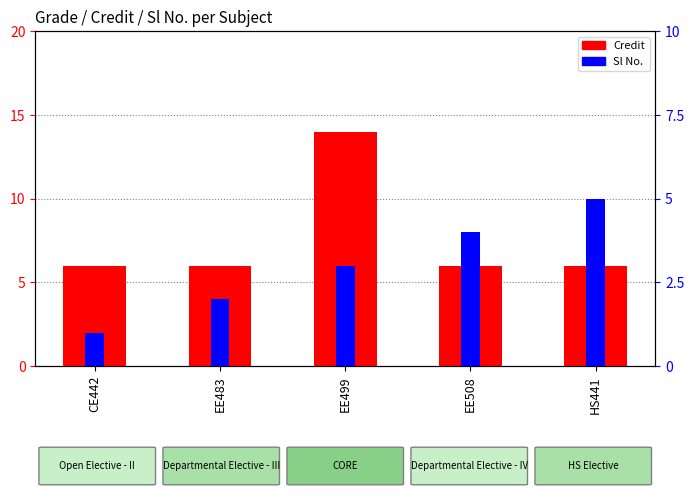

Which series has the widest spread of values?

Credit